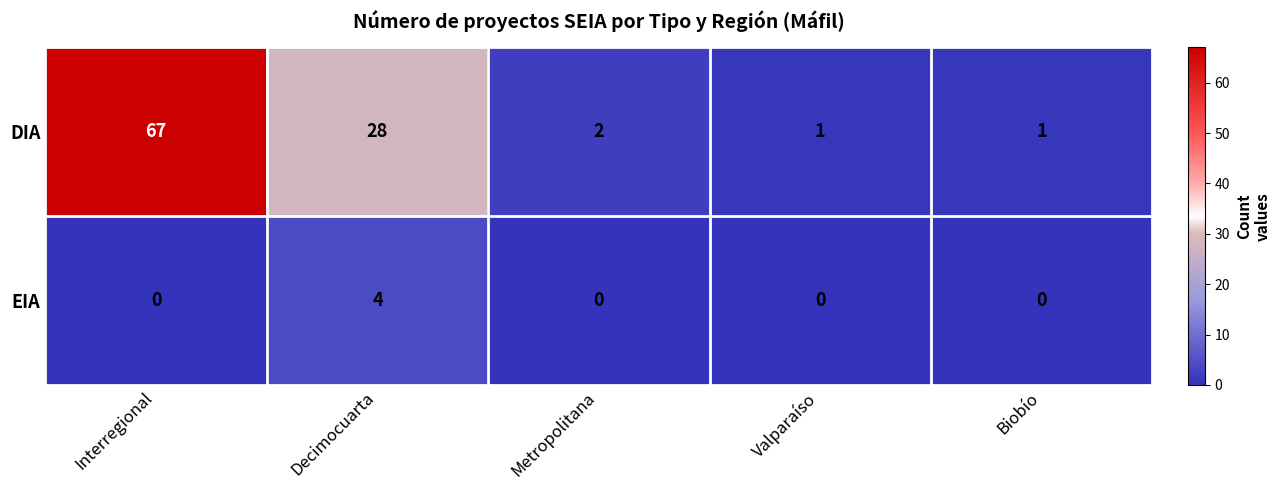

Which series has the widest spread of values?

DIA